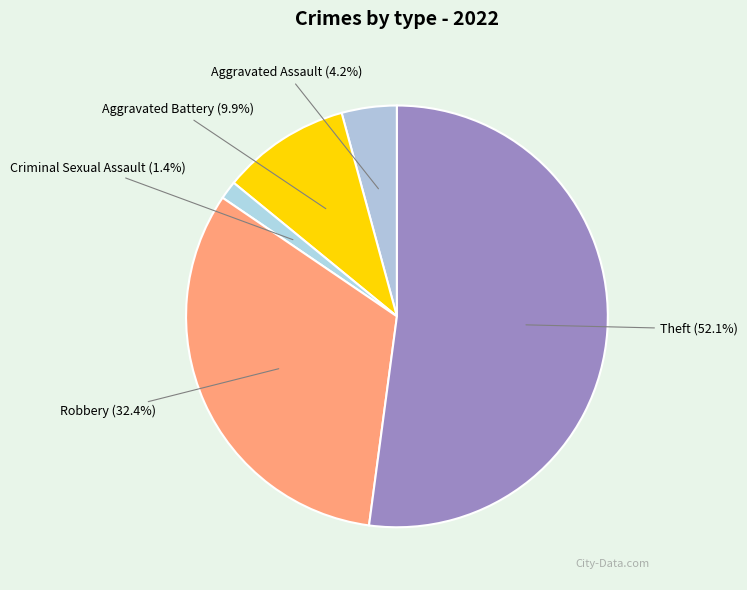

To the nearest percent, what is the difference between the Aggravated Assault and Aggravated Battery slice percentages?

6%